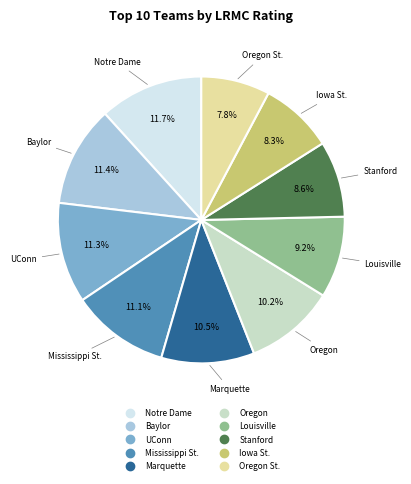

Is there any slice that represents more than half of the pie?

No